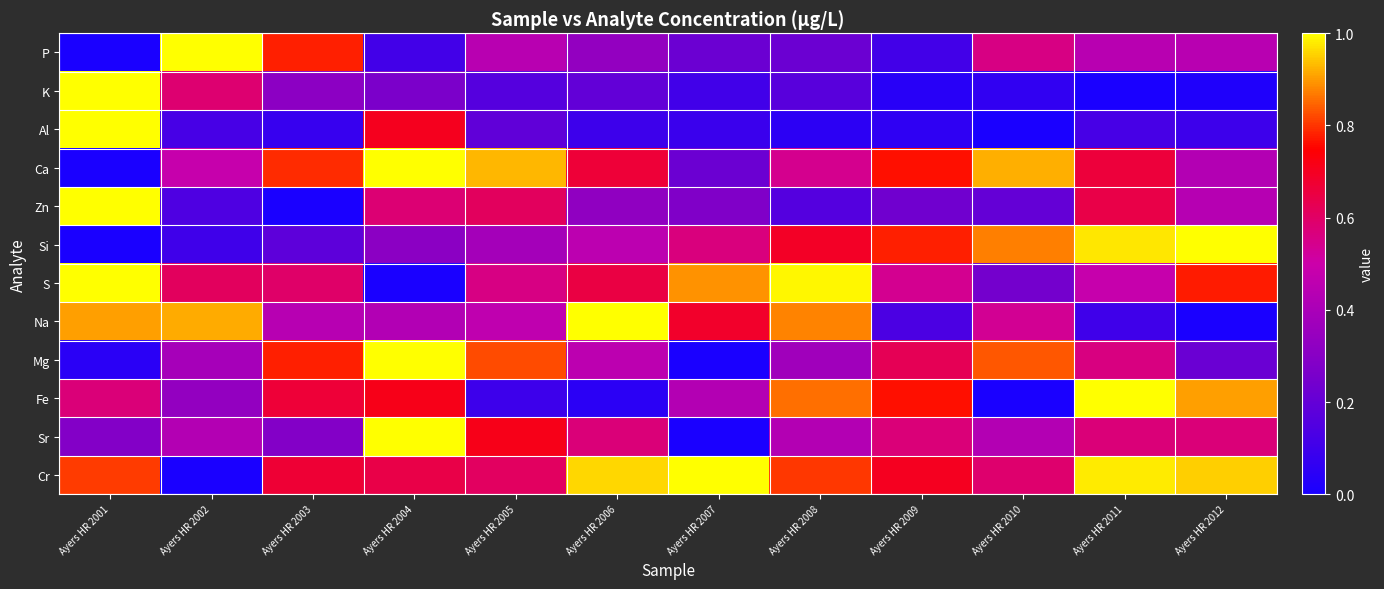

What is the difference between the highest and lowest values at Ayers HR 2011?

1.0